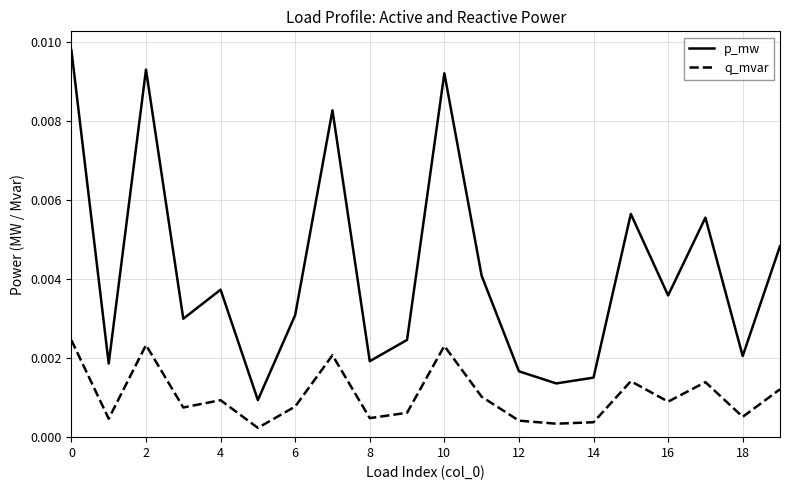

True or false: q_mvar and p_mw intersect in this chart.

False